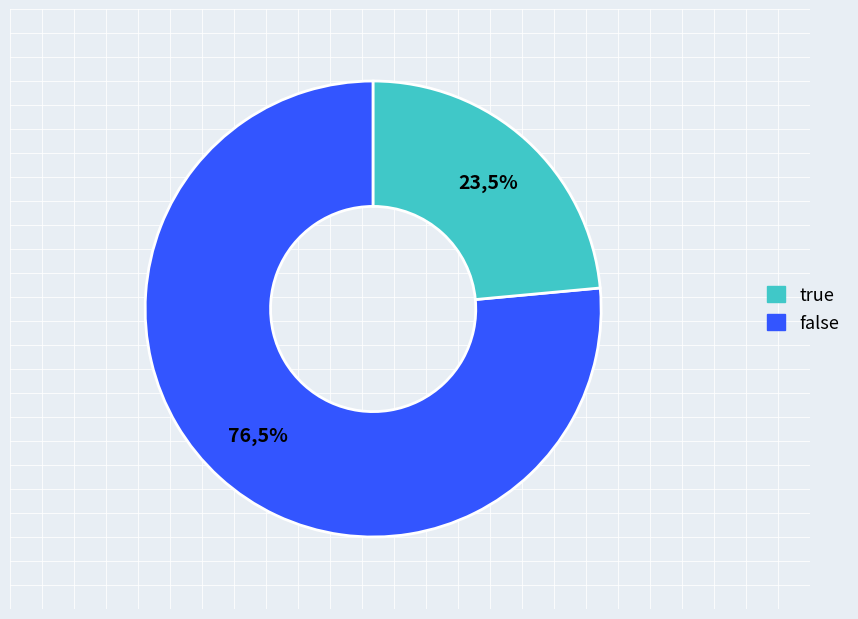

Is it true that true is 16% of the pie?

False